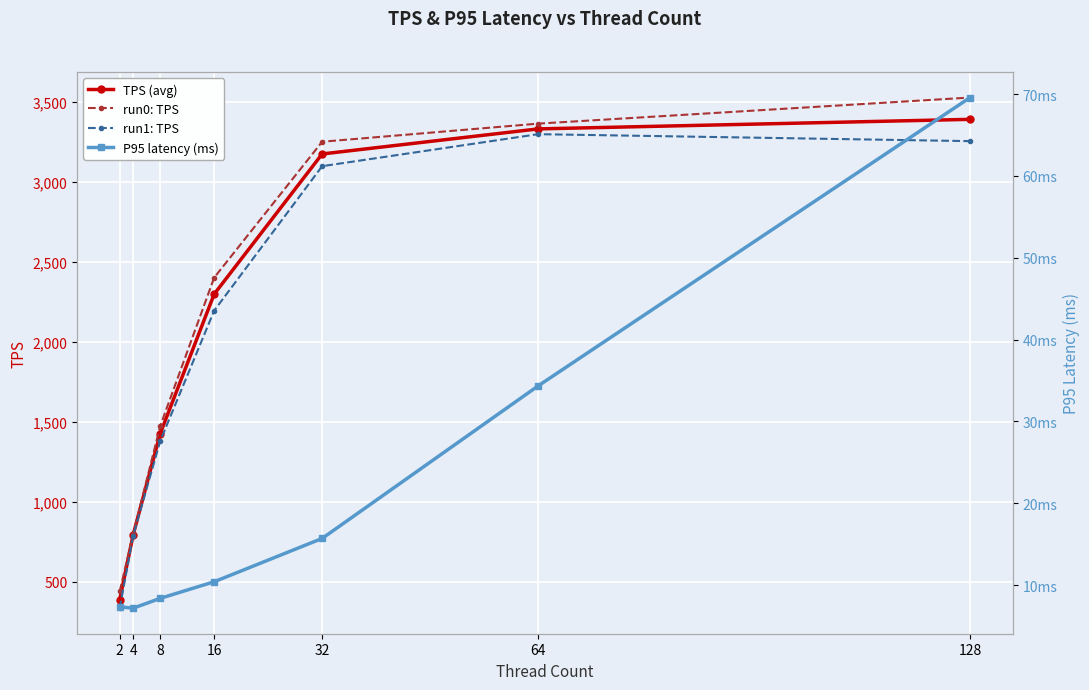

The P95 latency (ms) series shows 7.2 at 4. True or false?

True